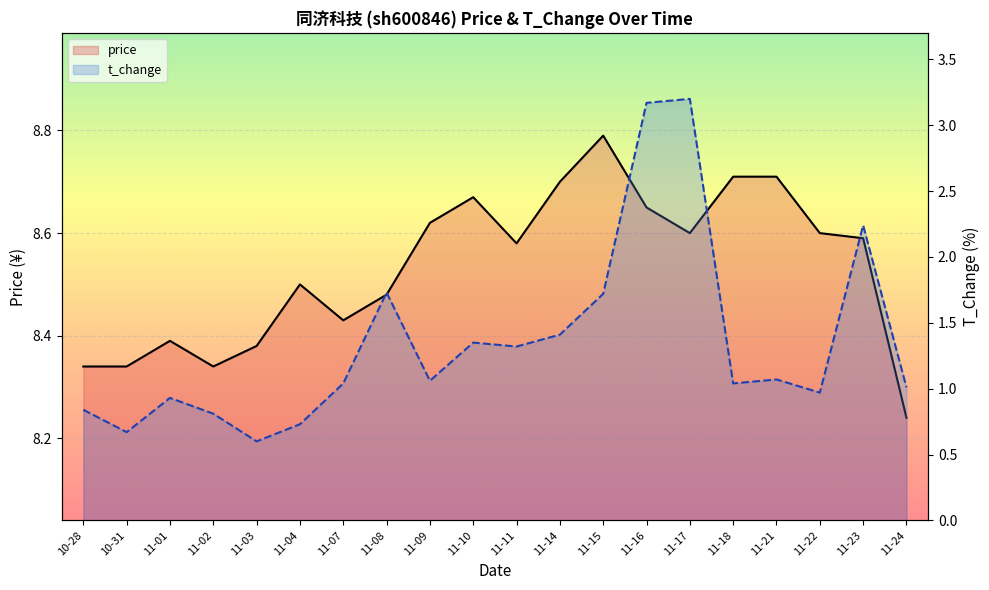

What is the maximum value shown in the chart?

8.8